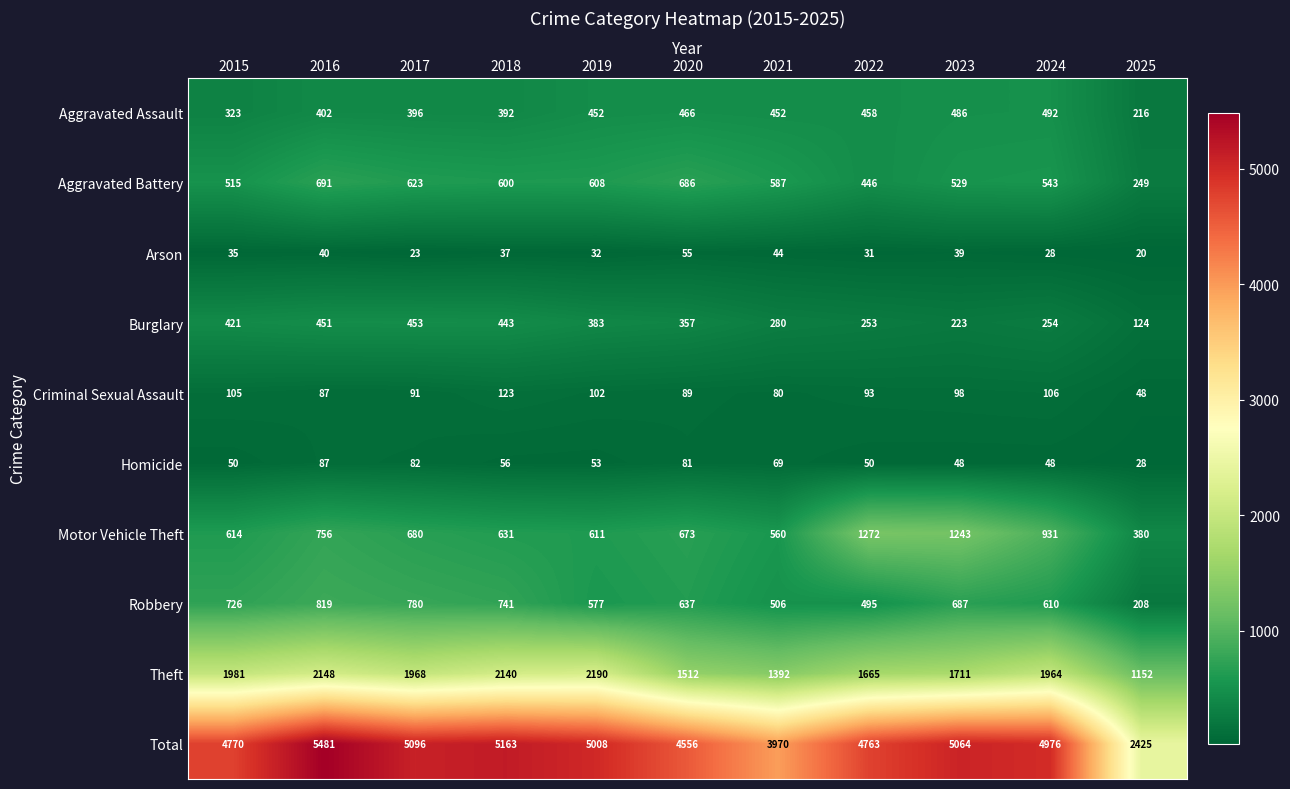

The value of Burglary at 2019 is 525. True or false?

False